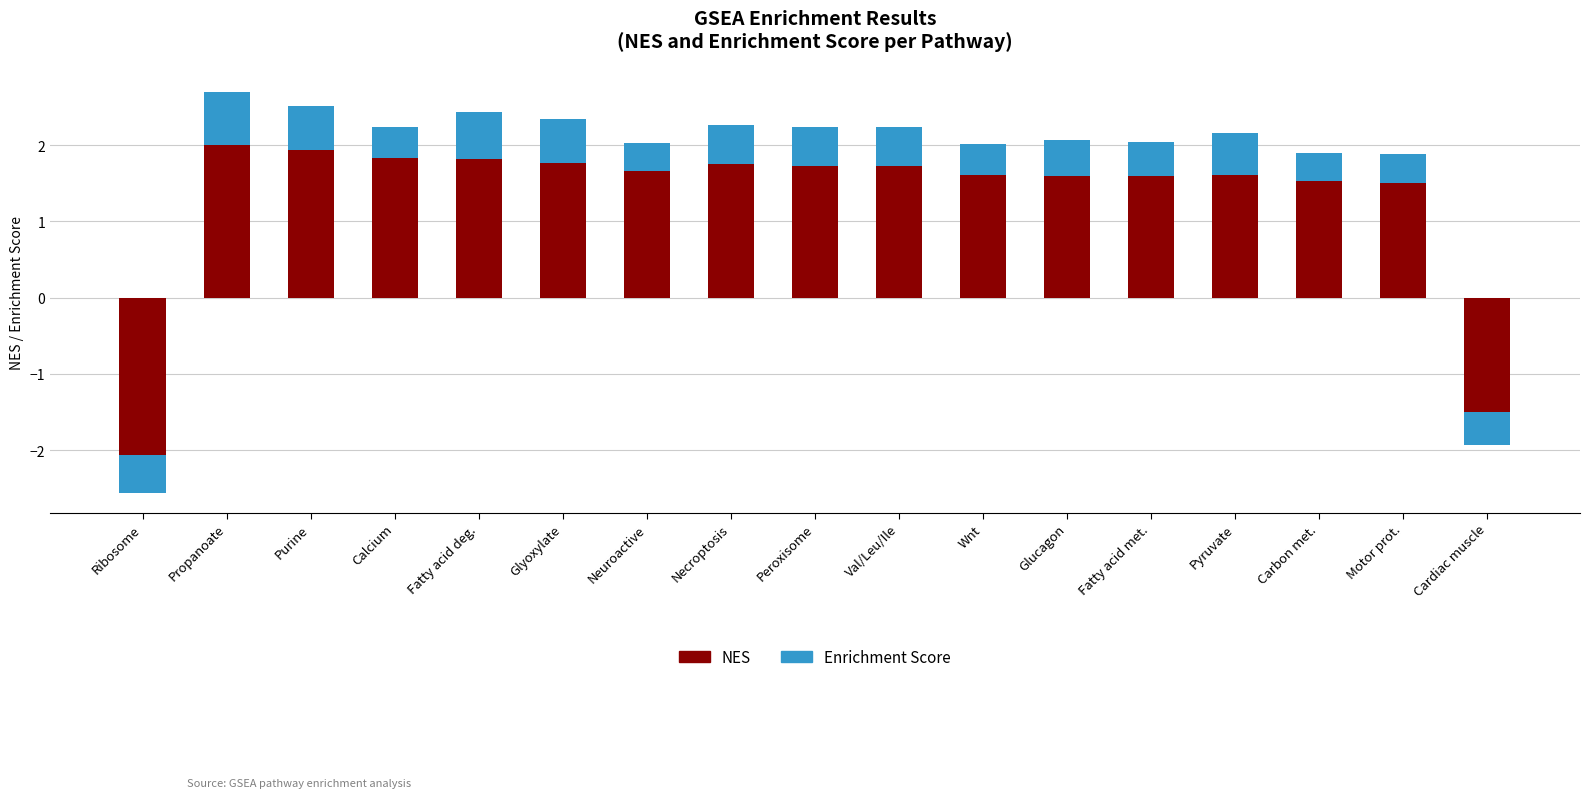

At which label does NES reach its minimum?

Ribosome